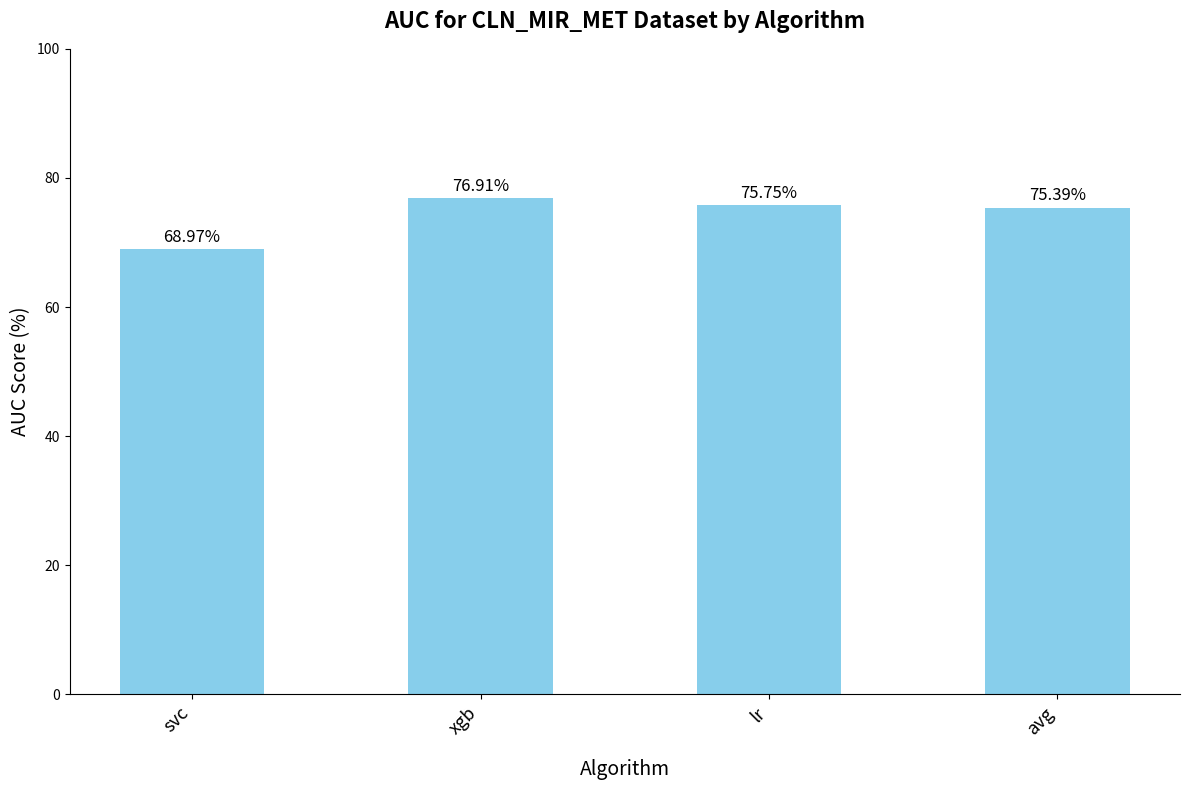

List the labels in order of value, smallest first.

svc, avg, lr, xgb